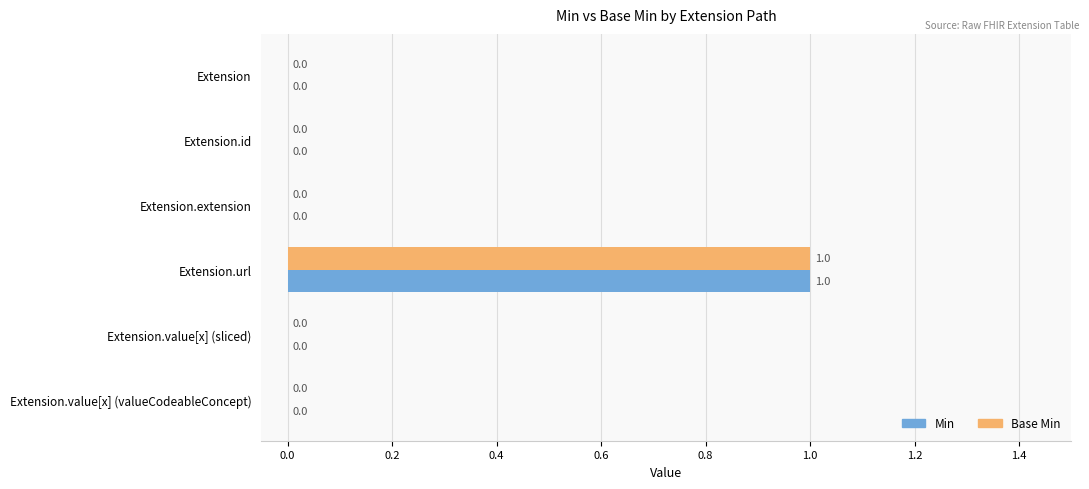

At which category is the sum across all series the highest?

Extension.url